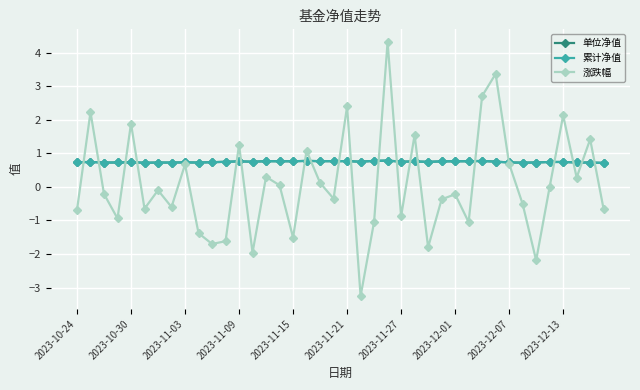

Does the chart have visible grid lines?

Yes